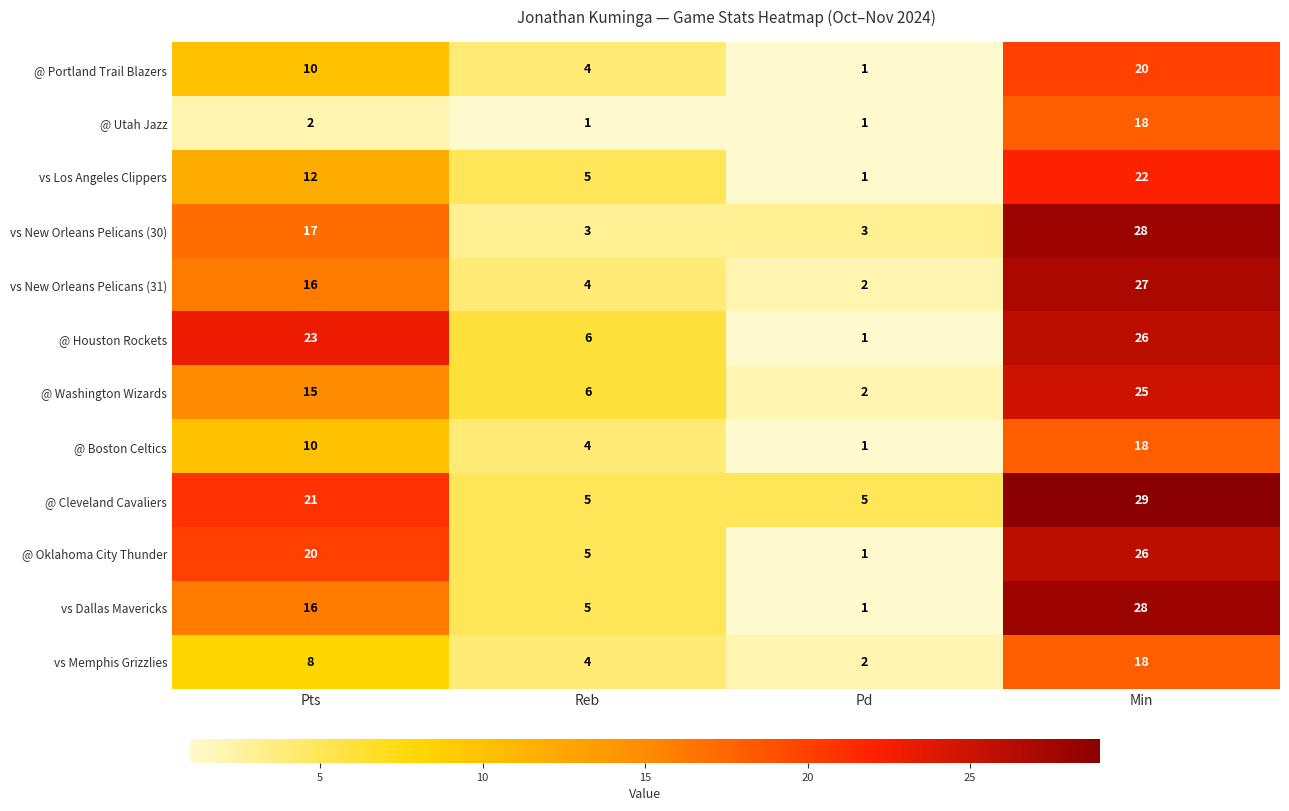

Between Reb and Pd, which series saw the biggest shift?

@ Houston Rockets